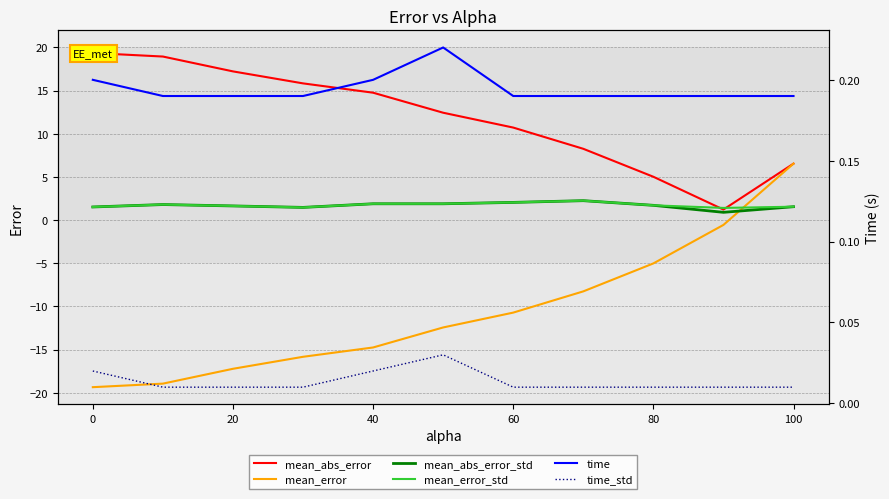

The value of mean_error at 60 is -15.7. True or false?

False